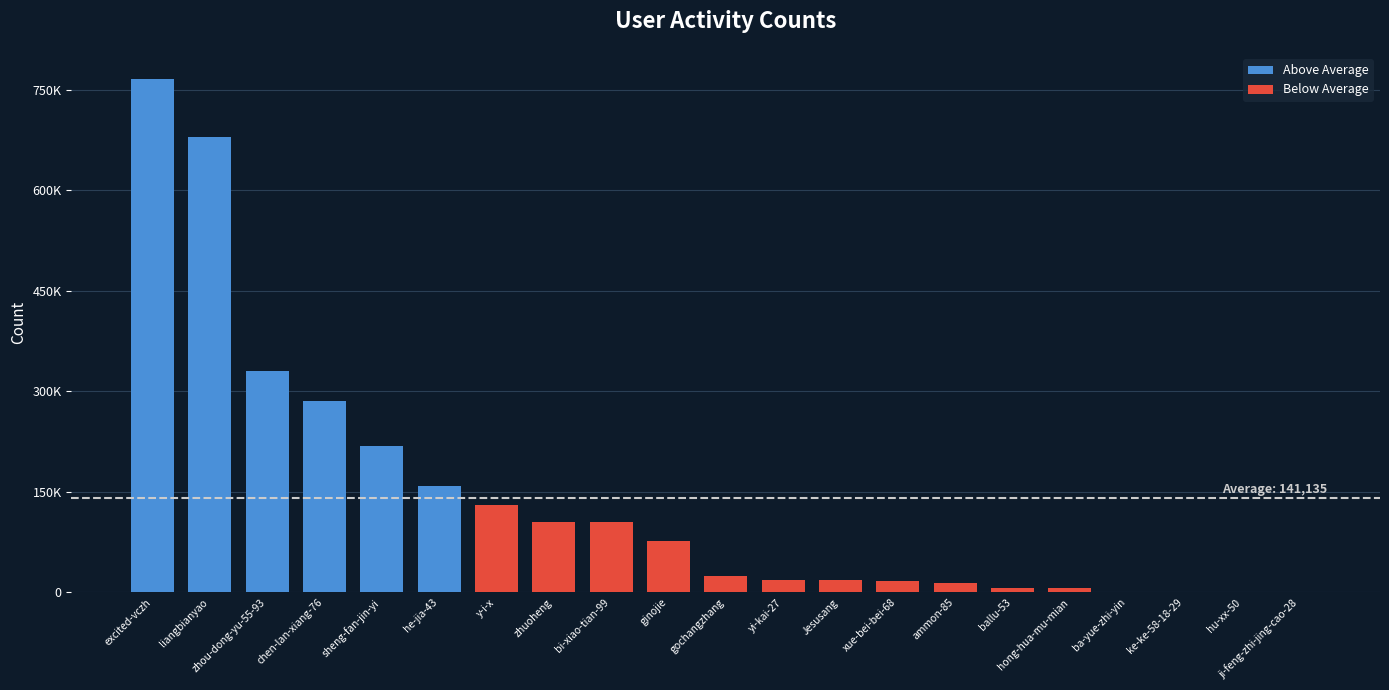

What is the label of the 16th bar from the right?

he-jia-43